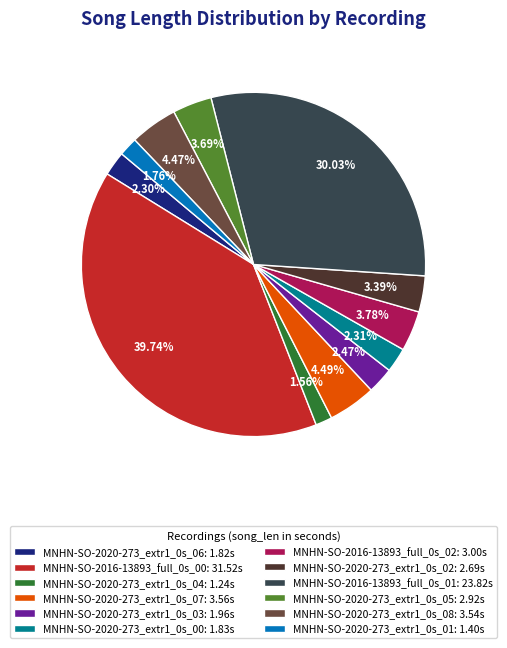

Is the sum of MNHN-SO-2020-273_extr1_0s_00 and MNHN-SO-2016-13893_full_0s_01 greater than half?

No